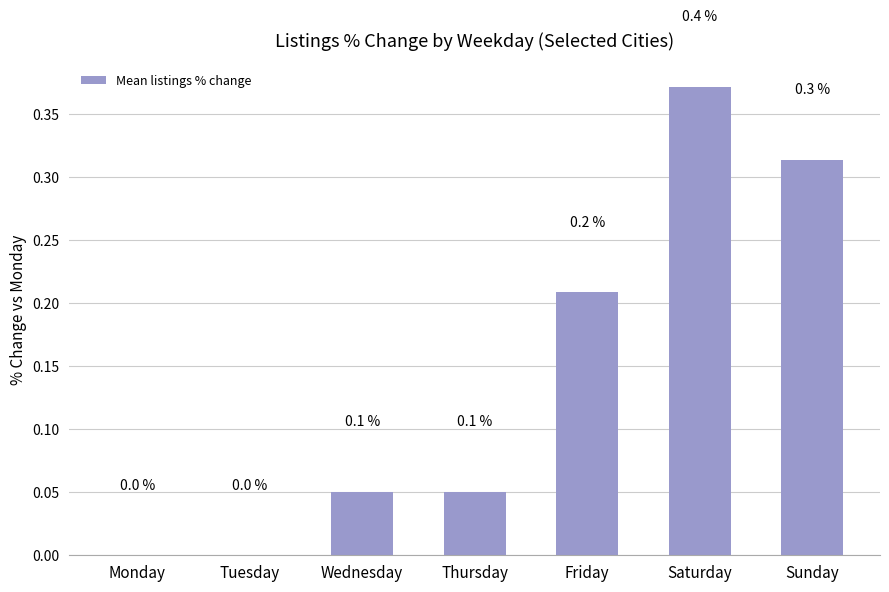

Is it true that the value at Sunday is 0.1?

False